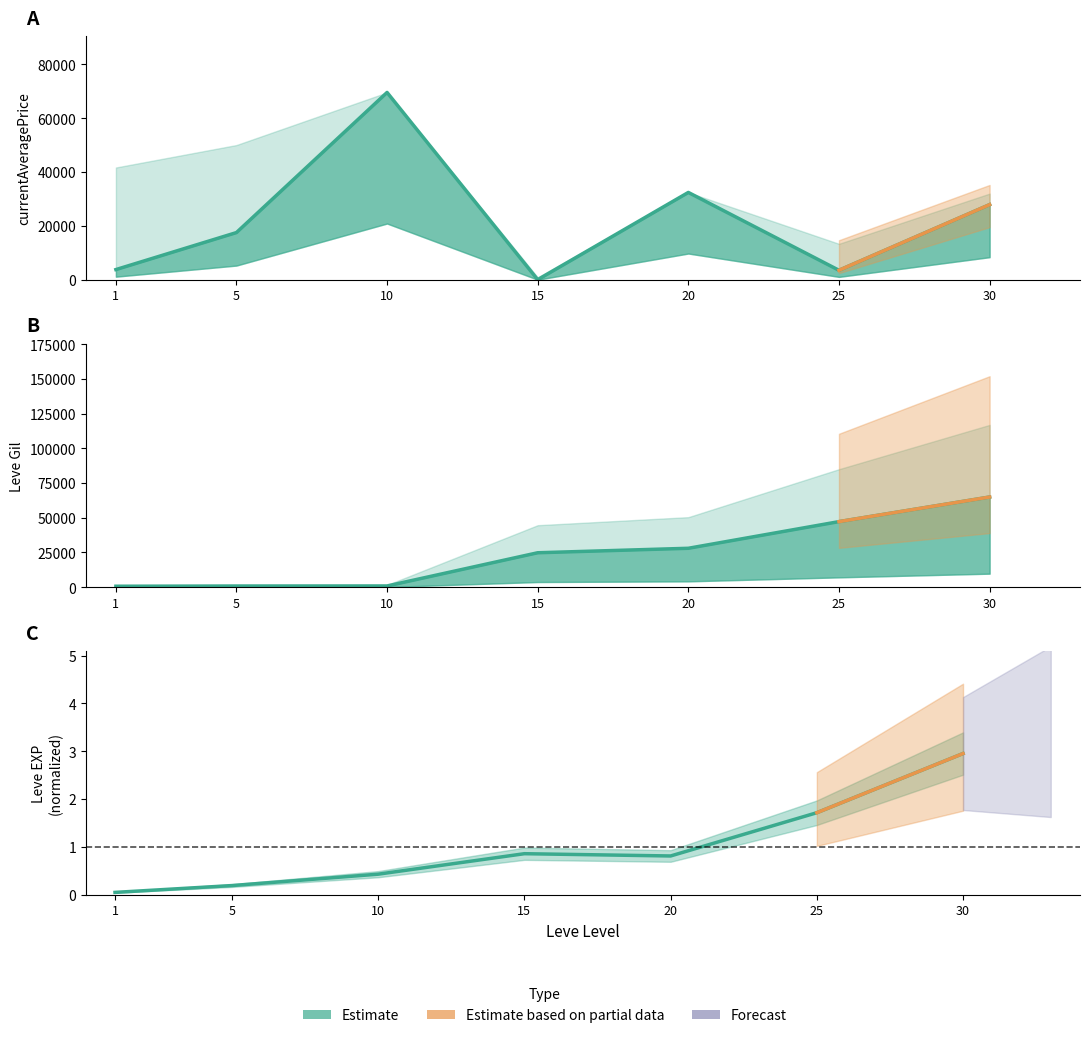

At which category is the sum across all series the highest?

30